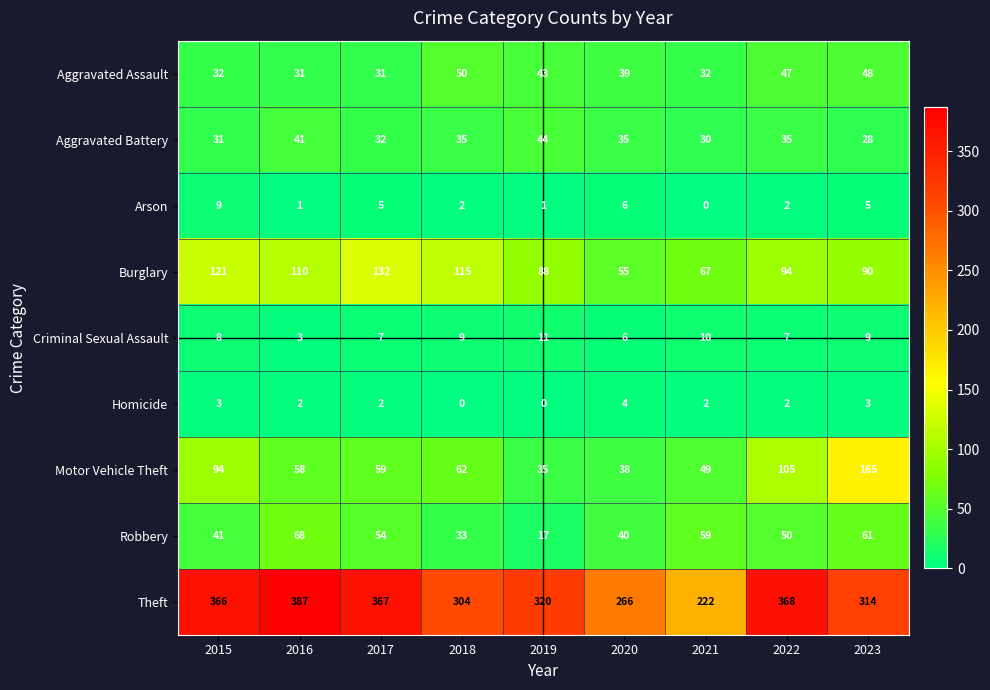

How many series are shown in this chart?

9